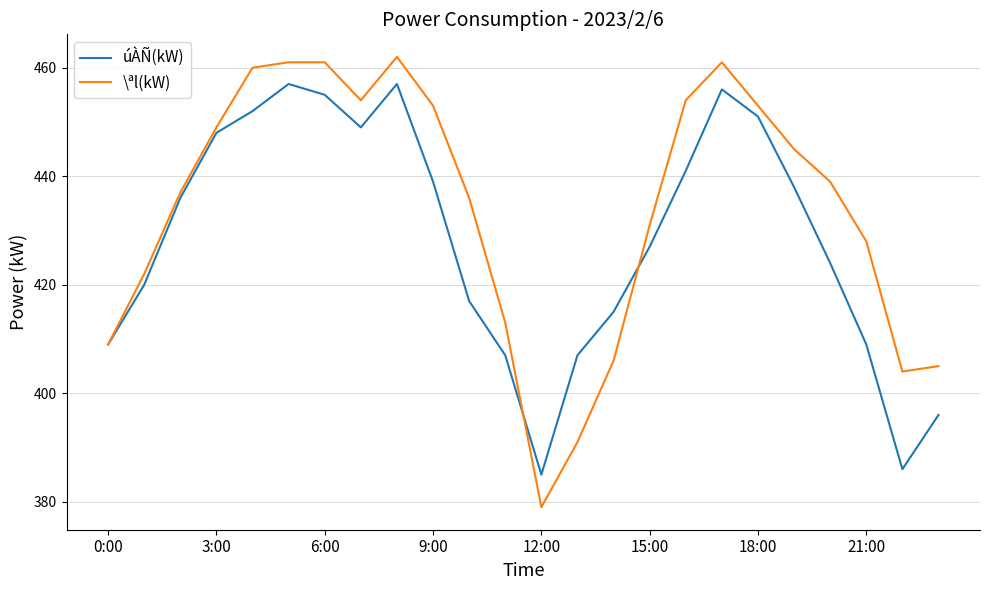

Count the number of categories in the chart.

24